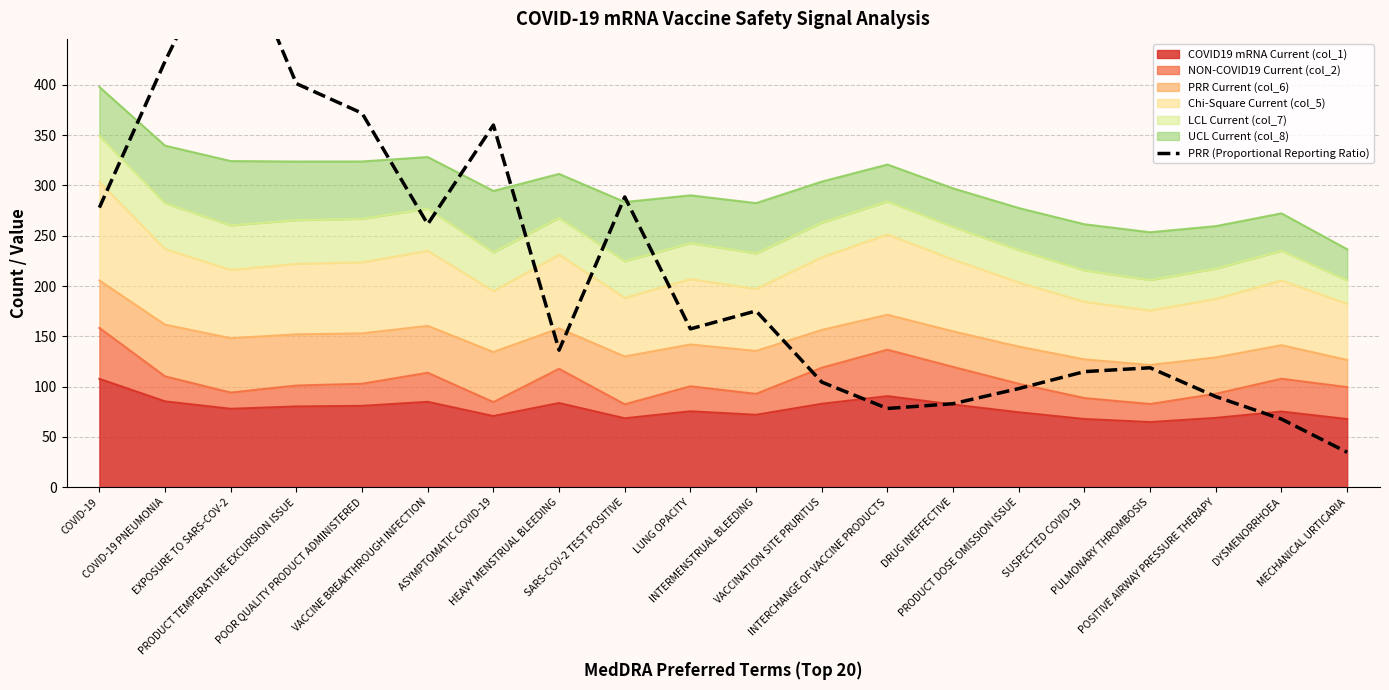

At which category does the data reach its first local peak?

EXPOSURE TO SARS-COV-2